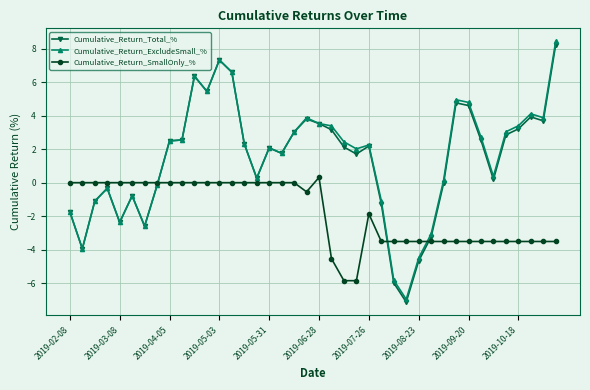

In Cumulative_Return_Total_%, how many points are higher than both neighbors (excluding endpoints)?

9